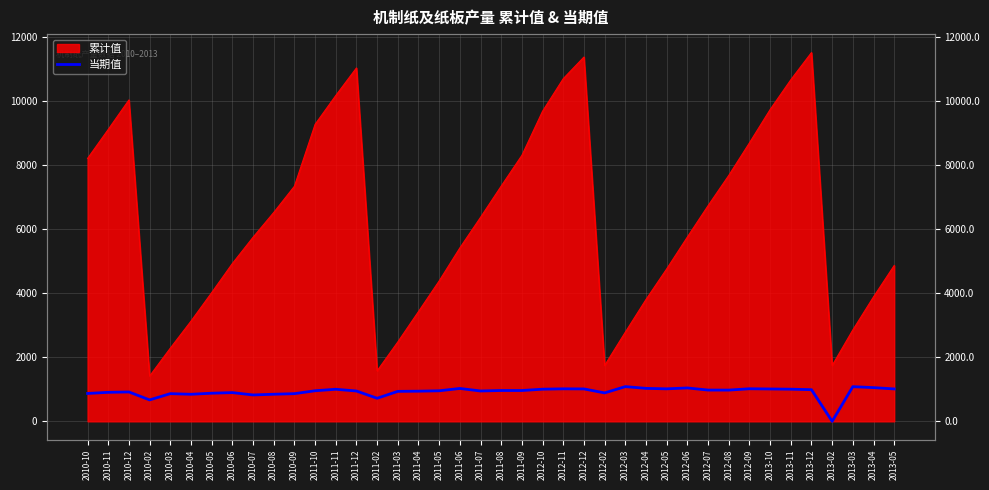

How many data points are less than 962?

20